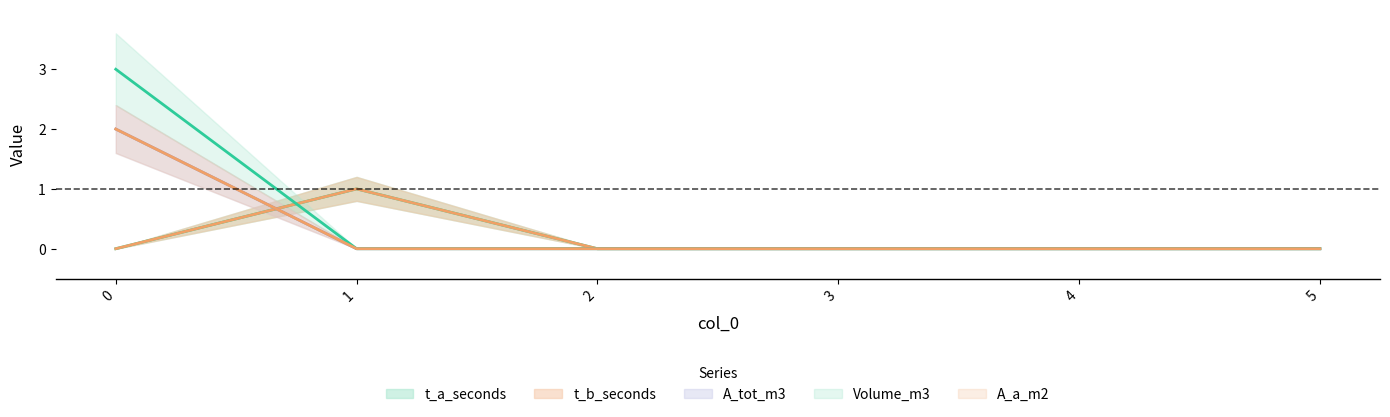

True or false: A_tot_m3 has a value of 0 at 1.

True